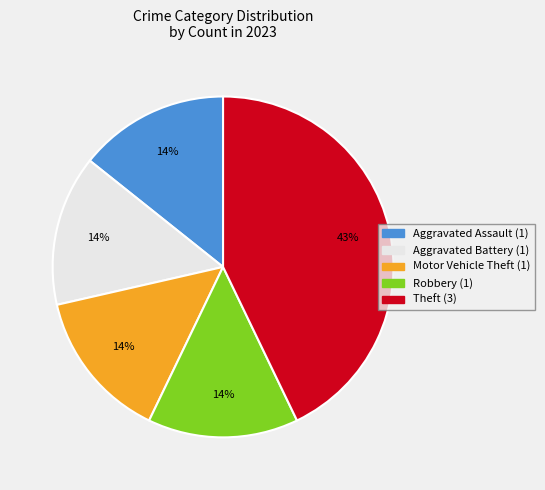

True or false: Aggravated Battery accounts for 14% of the total.

True